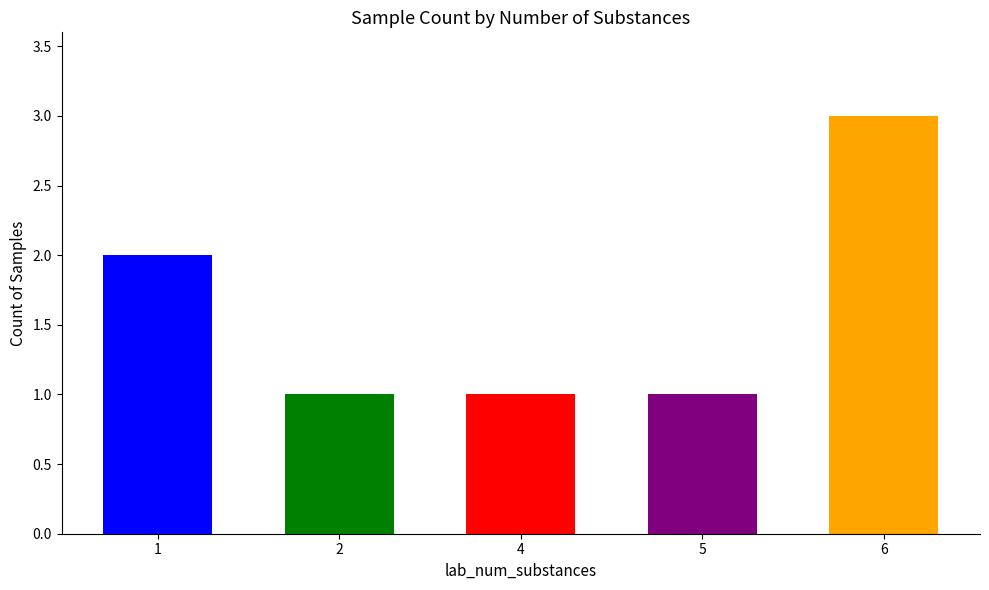

What is the change in value from 5 to 6?

+2